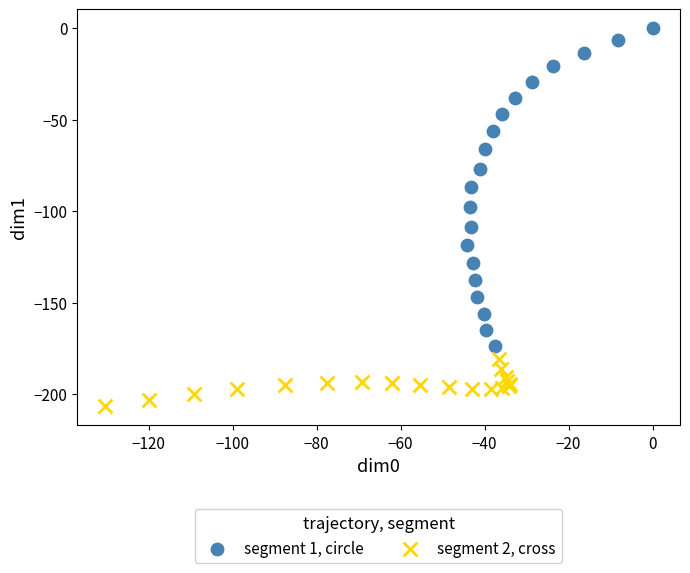

Which series has the widest spread of Y values?

segment 1, circle